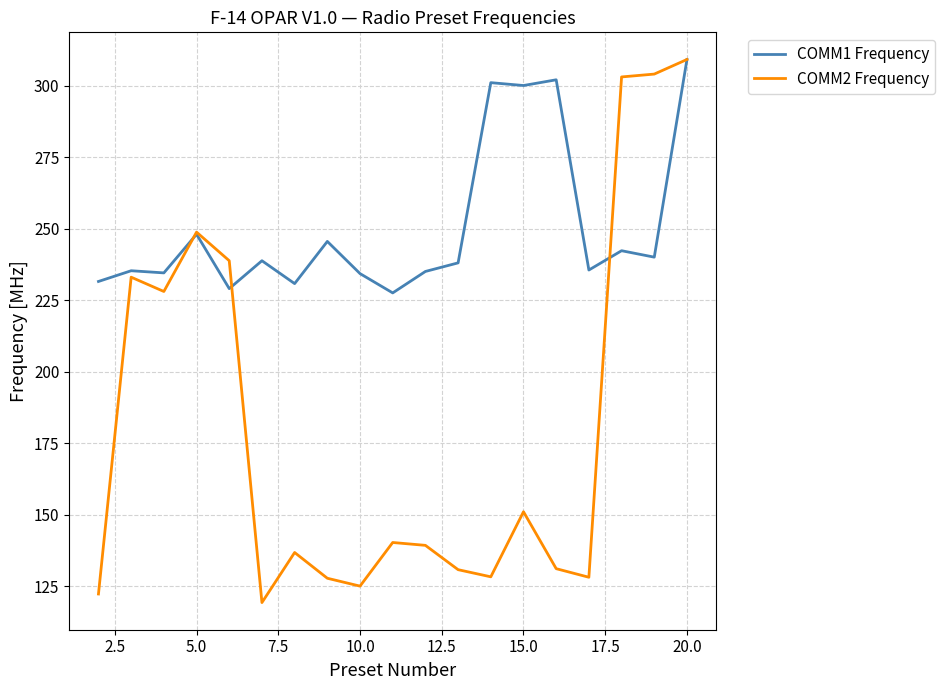

Which series has the widest spread of values?

COMM2 Frequency